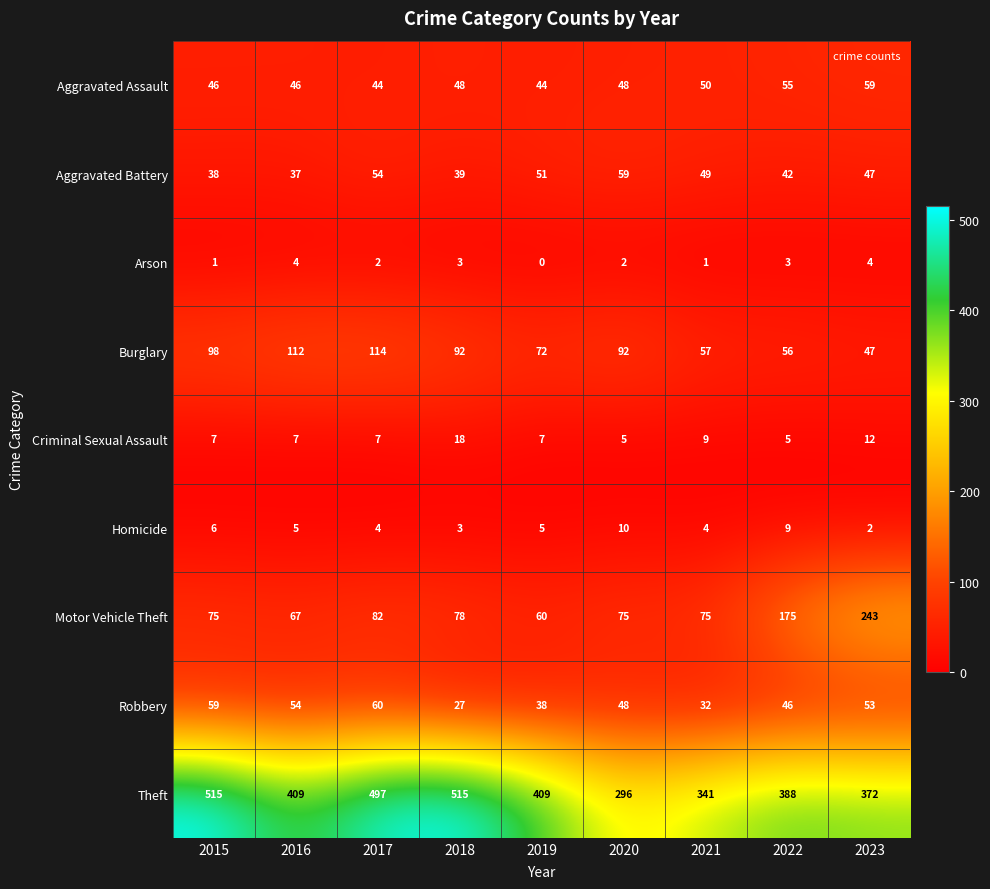

What is the lowest value of the Burglary series?

47